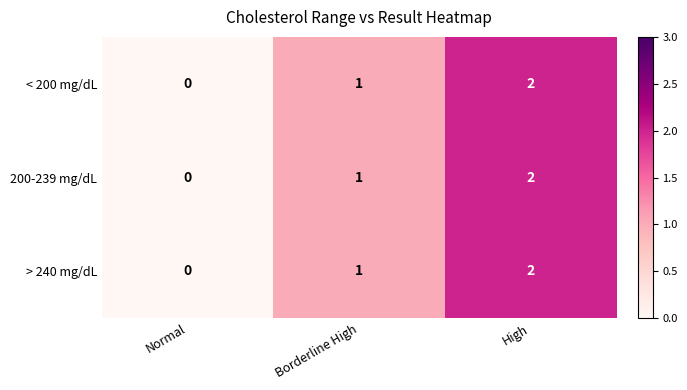

Is it true that 200-239 mg/dL equals 0 at Borderline High?

False